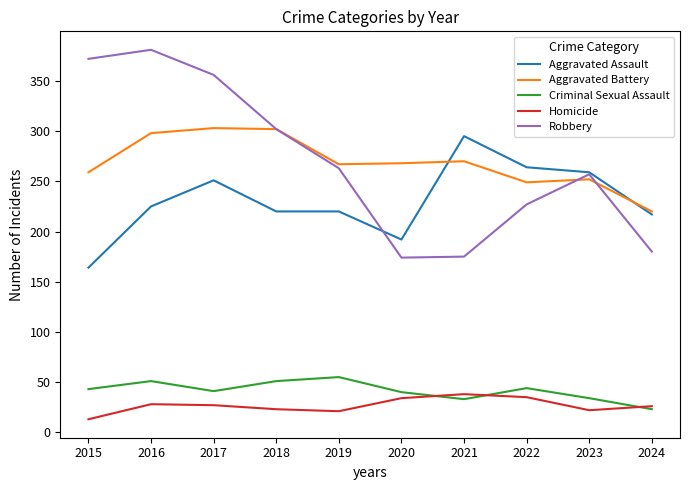

The Aggravated Assault series shows 151 at 2024. True or false?

False